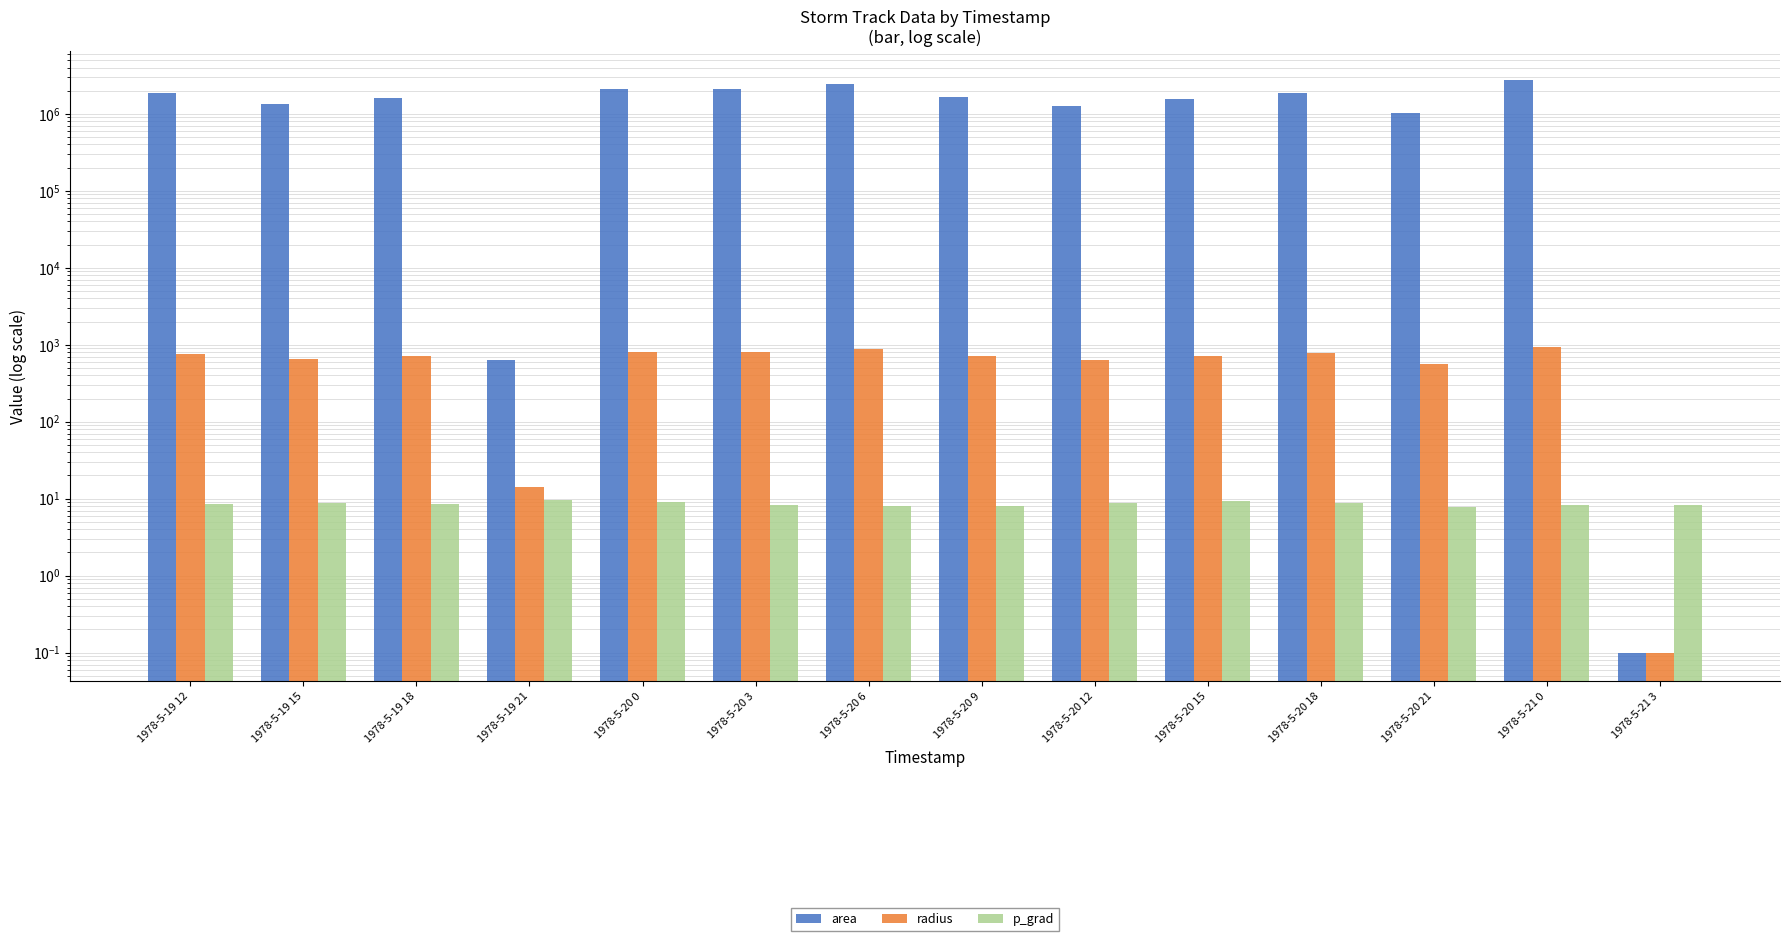

Reading left to right, what are all the values shown in this chart?

area: 1855625.0	1337500.0	1603125.0	625.0	2084375.0	2076250.0	2415000.0	1647500.0	1283125.0	1566250.0	1865000.0	1016250.0	2768125.0	0.1
radius: 768.5	652.5	714.3	14.1	814.5	813.0	876.8	724.2	639.1	706.1	770.5	568.8	938.7	0.1
p_grad: 8.5	8.9	8.5	9.5	9.1	8.2	8.1	8.1	8.9	9.3	8.9	7.8	8.3	8.3